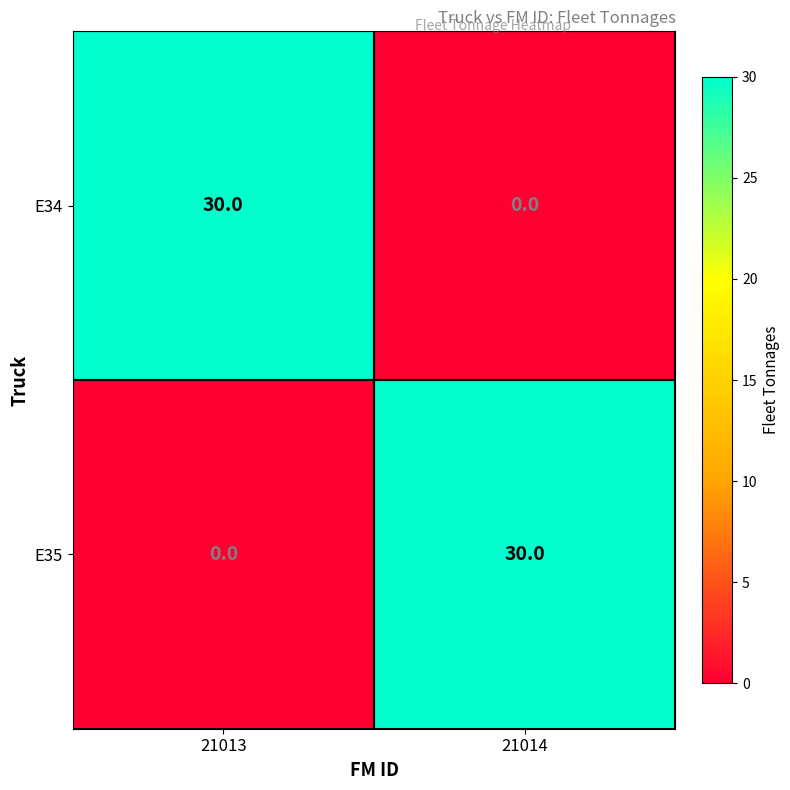

Is the value of E35 at 21014 greater than the value of E34 at 21014?

Yes